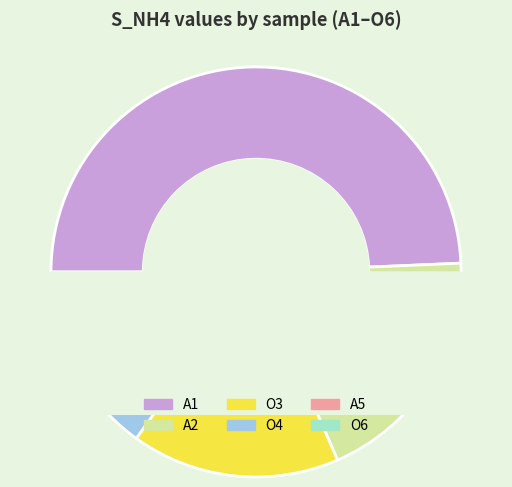

Which slice is the smallest?

O6